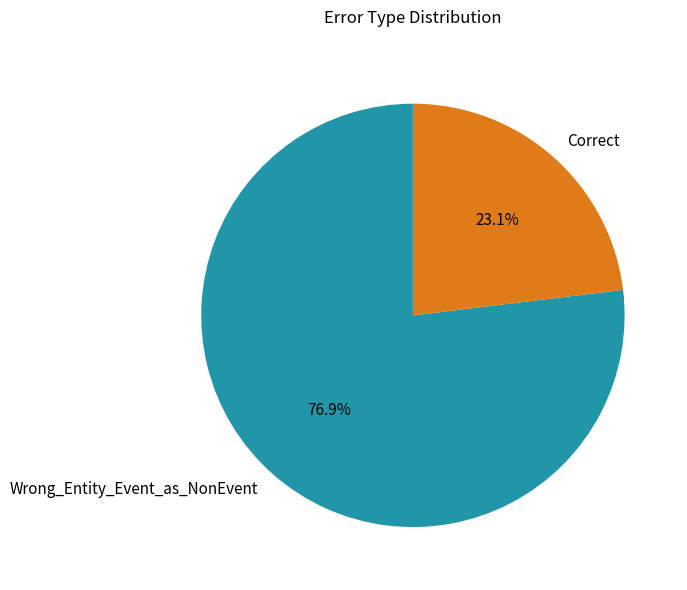

Is it true that Wrong_Entity_Event_as_NonEvent is 83% of the pie?

False